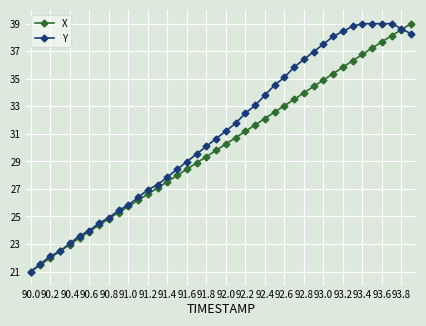

What is the value of the X point at the 9th from the left?

24.8